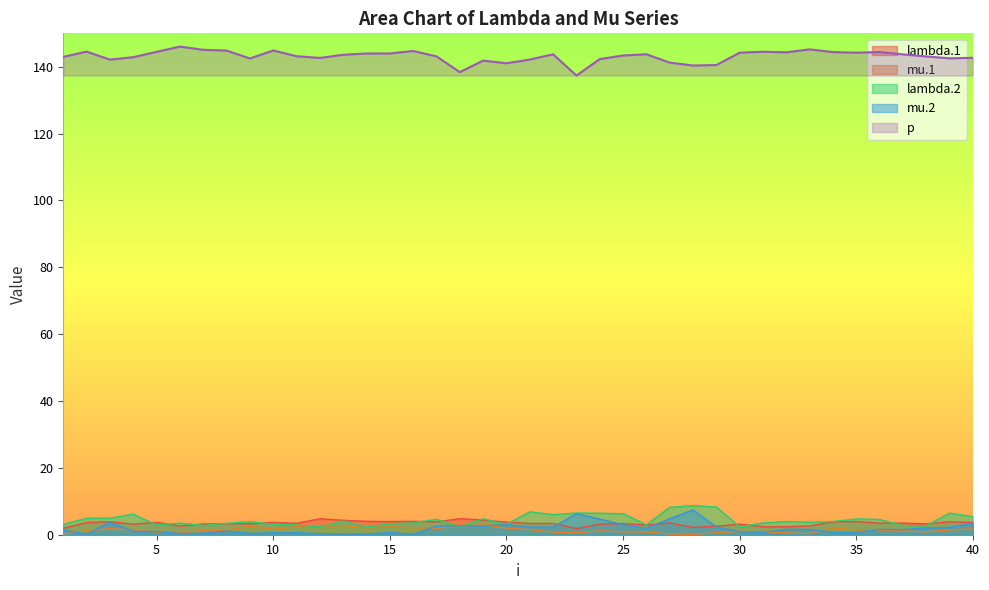

What is the average value of the mu.1 series?

1.4